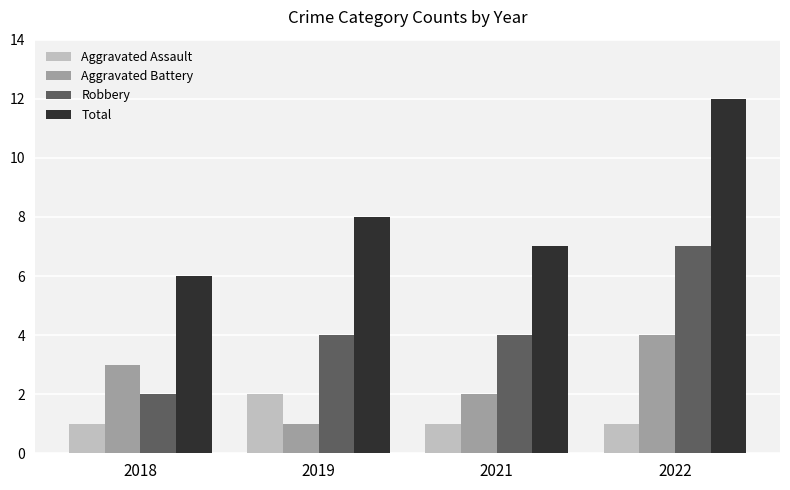

The value of Robbery at 2022 is 7. True or false?

True